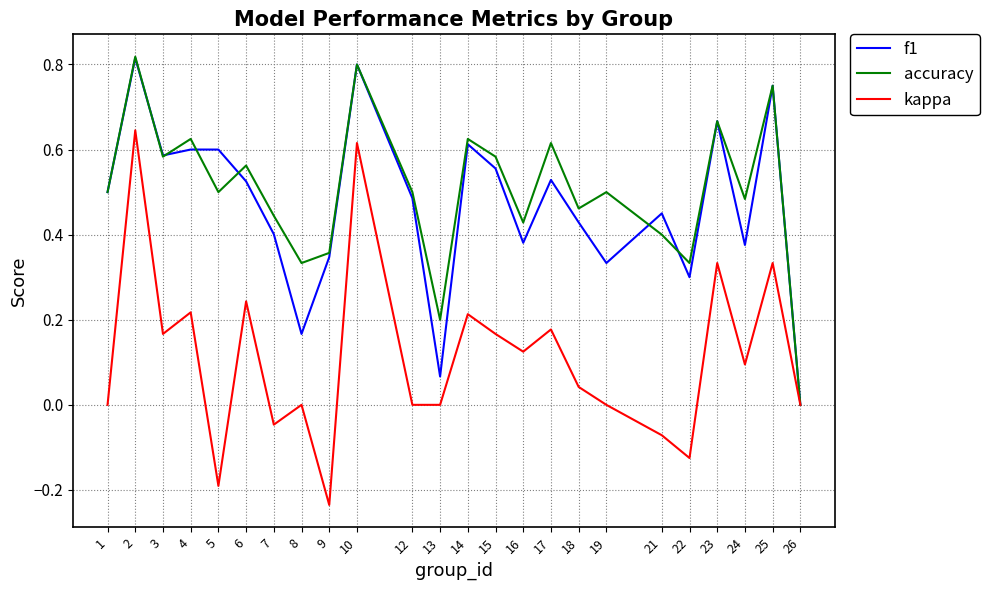

Is the value of kappa at 4 greater than the value of f1 at 12?

No